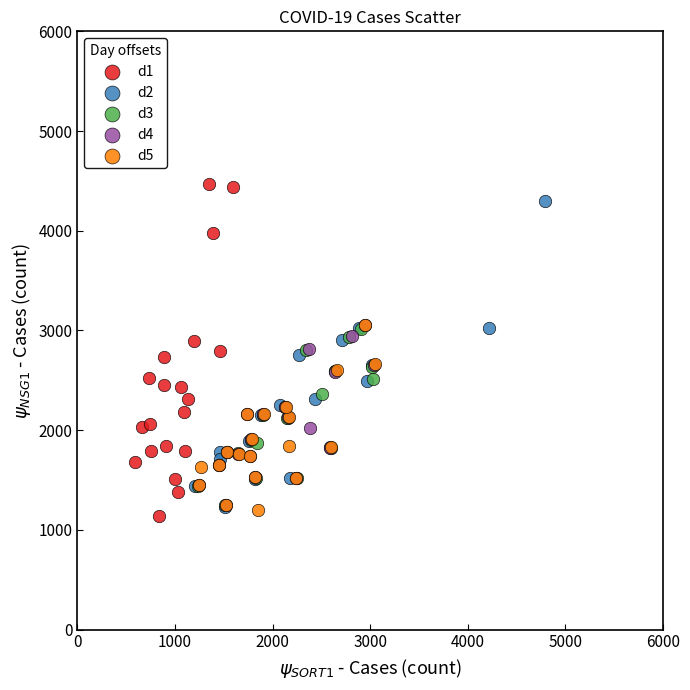

Which series has the widest spread of Y values?

d1